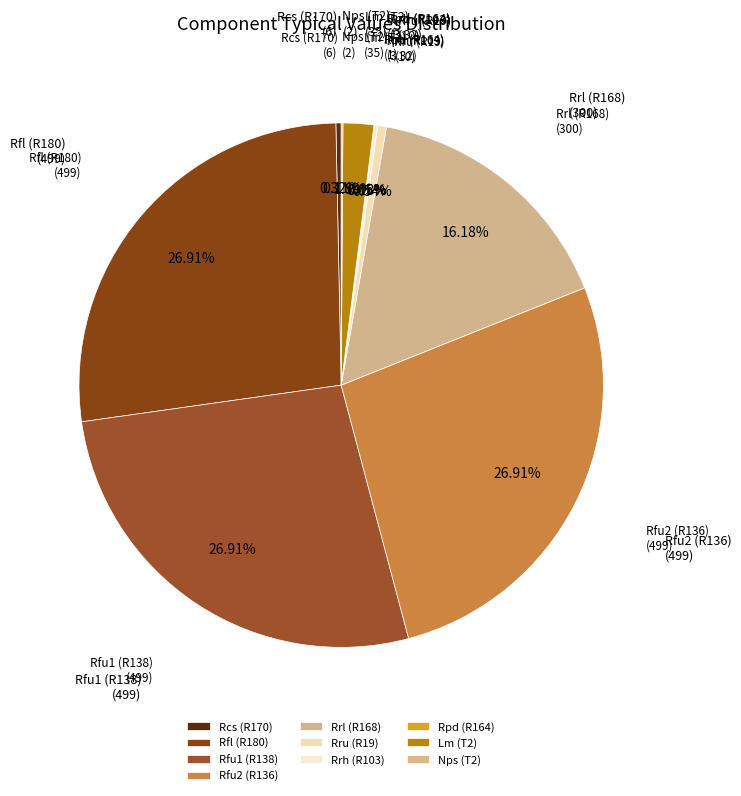

What is the ratio of the value at Rfl (R180) to the value at Rfu2 (R136)?

1.0